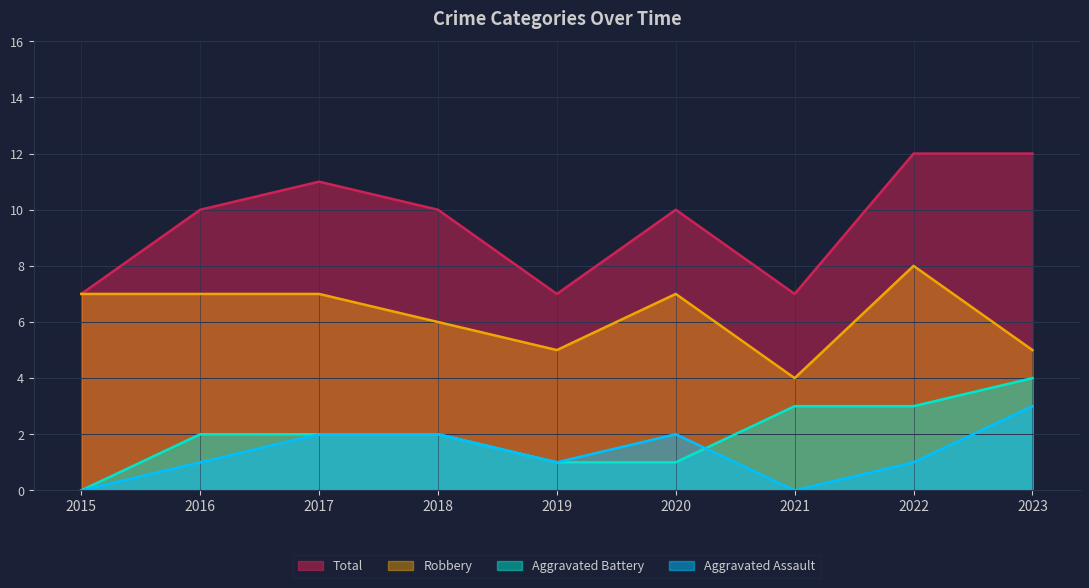

What is the difference between the second highest and second lowest values in the Aggravated Assault series?

2